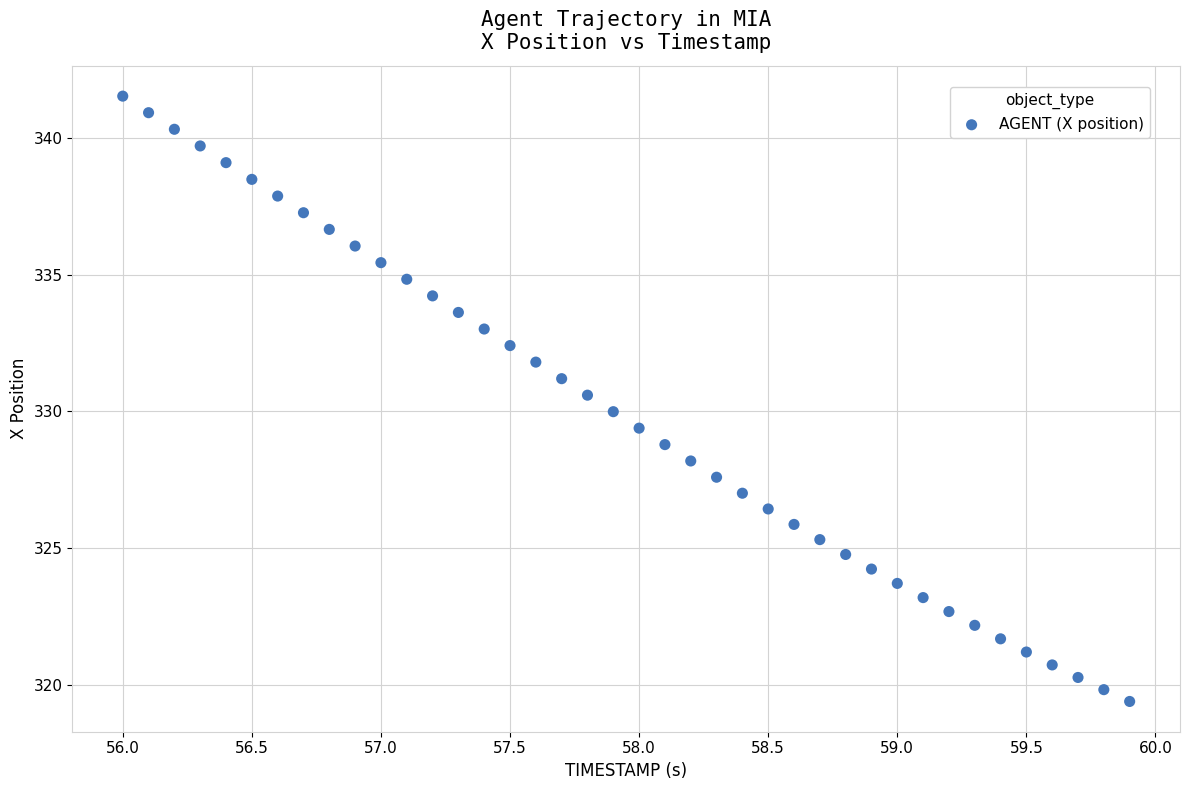

What is the range of X values (max minus min)?

3.9